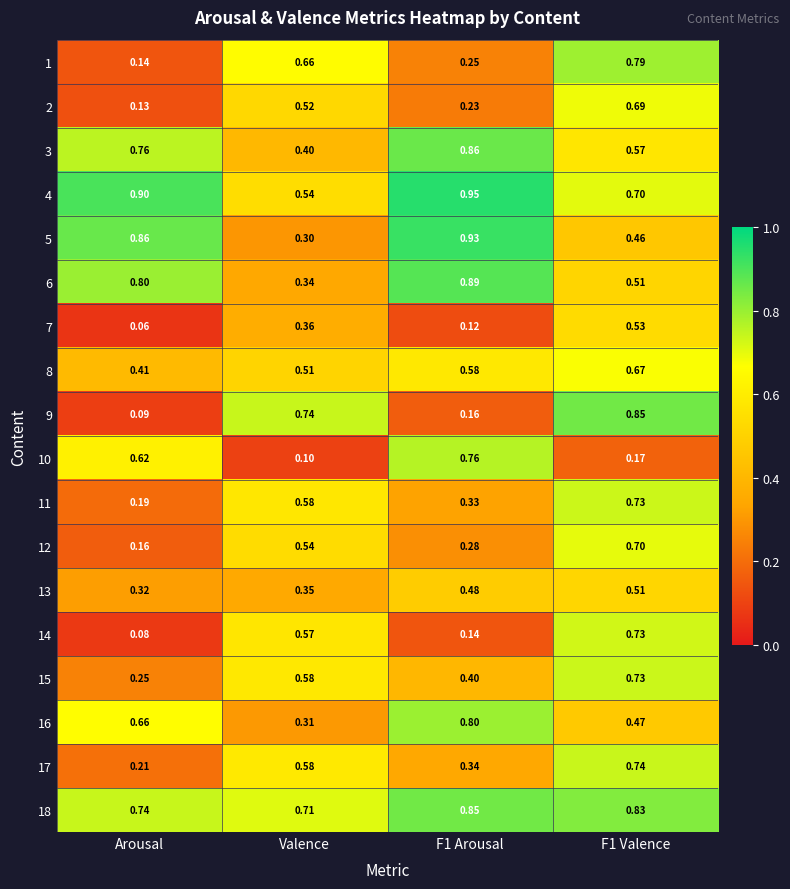

Rank the series at F1 Arousal from highest to lowest value.

4, 5, 6, 3, 18, 16, 10, 8, 13, 15, 17, 11, 12, 1, 2, 9, 14, 7